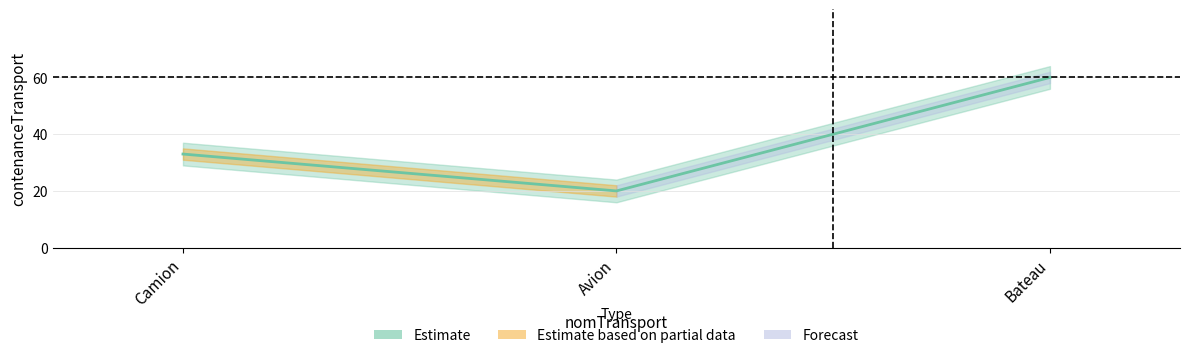

Reading right to left, extract all data points from this chart.

Bateau=60	Avion=20	Camion=33